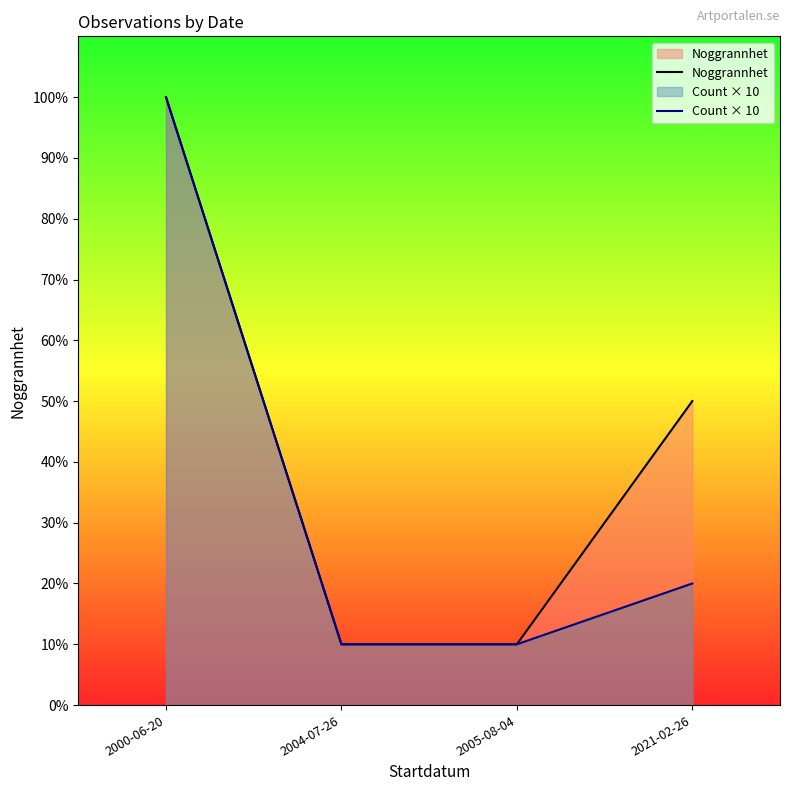

What is the sum of all Noggrannhet values?

170